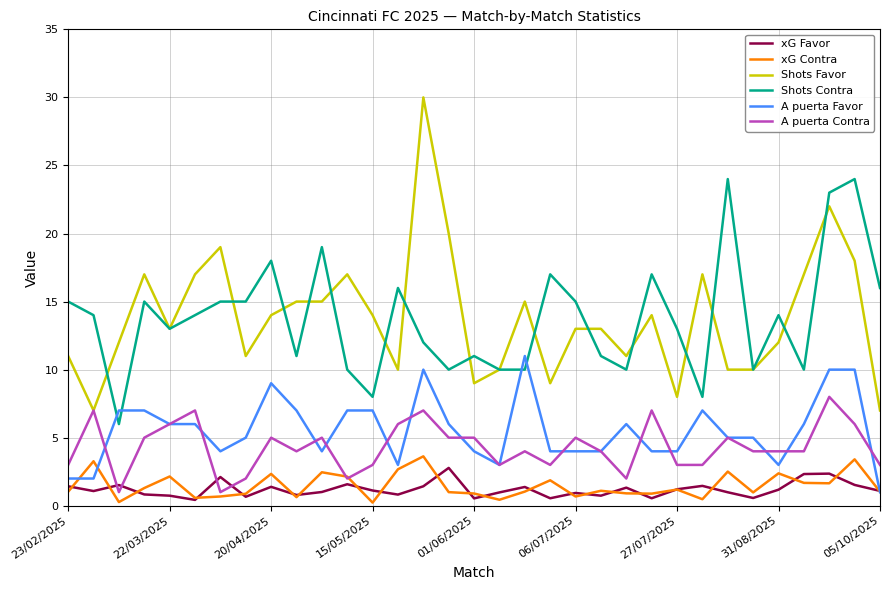

After their last crossing, which series has the higher values: A puerta Contra or xG Favor?

A puerta Contra